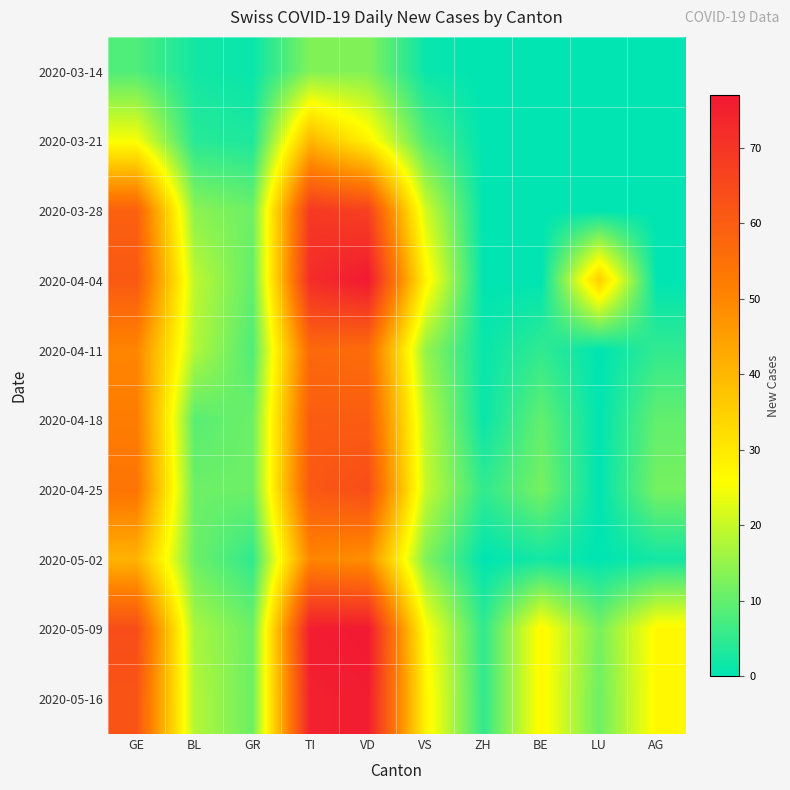

Which has a higher value, VD or GE?

VD